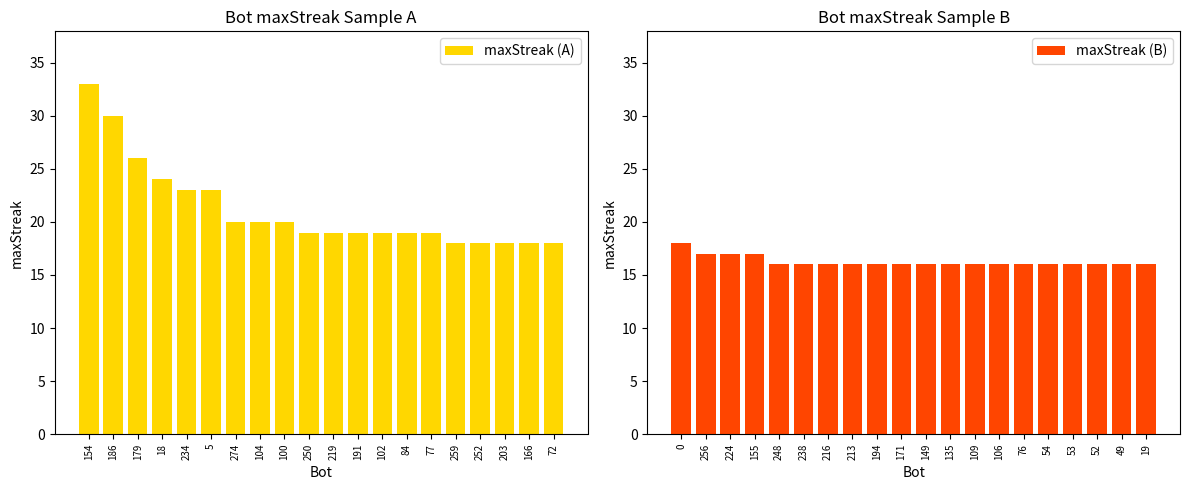

True or false: maxStreak (A) has a value of 18 at 203.

True